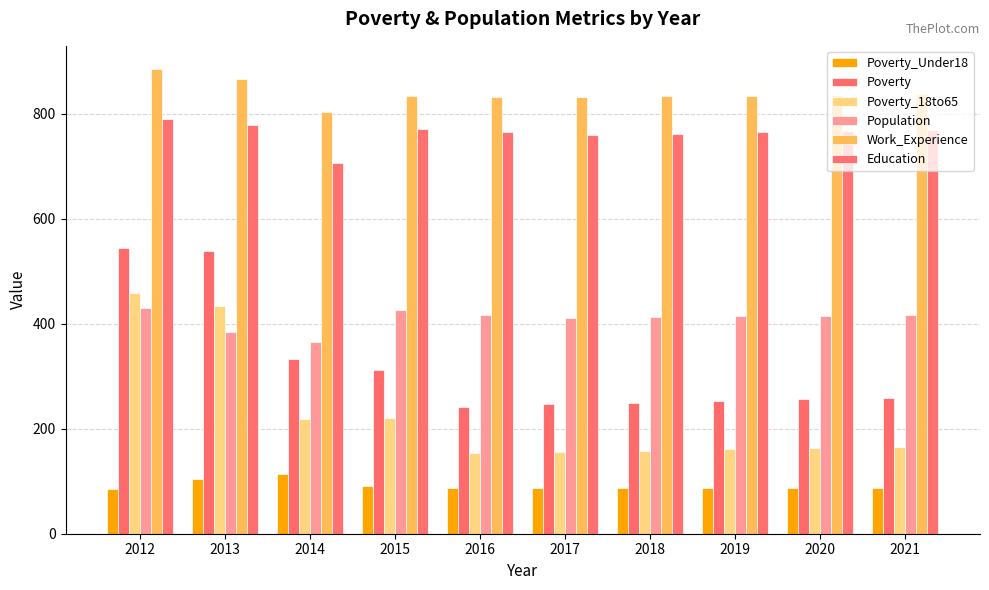

Reading right to left, transcribe all the data shown in this chart.

Poverty_Under18: 2021=88	2020=88	2019=88	2018=88	2017=88	2016=88	2015=91	2014=114	2013=104	2012=86
Poverty: 2021=259	2020=256	2019=253	2018=249	2017=247	2016=242	2015=311	2014=333	2013=539	2012=545
Poverty_18to65: 2021=166	2020=163	2019=161	2018=158	2017=156	2016=153	2015=220	2014=218	2013=434	2012=459
Population: 2021=416	2020=415	2019=414	2018=413	2017=411	2016=416	2015=427	2014=366	2013=384	2012=429
Work_Experience: 2021=838	2020=836	2019=834	2018=833	2017=831	2016=831	2015=833	2014=803	2013=867	2012=885
Education: 2021=769	2020=767	2019=765	2018=762	2017=759	2016=766	2015=770	2014=707	2013=778	2012=790